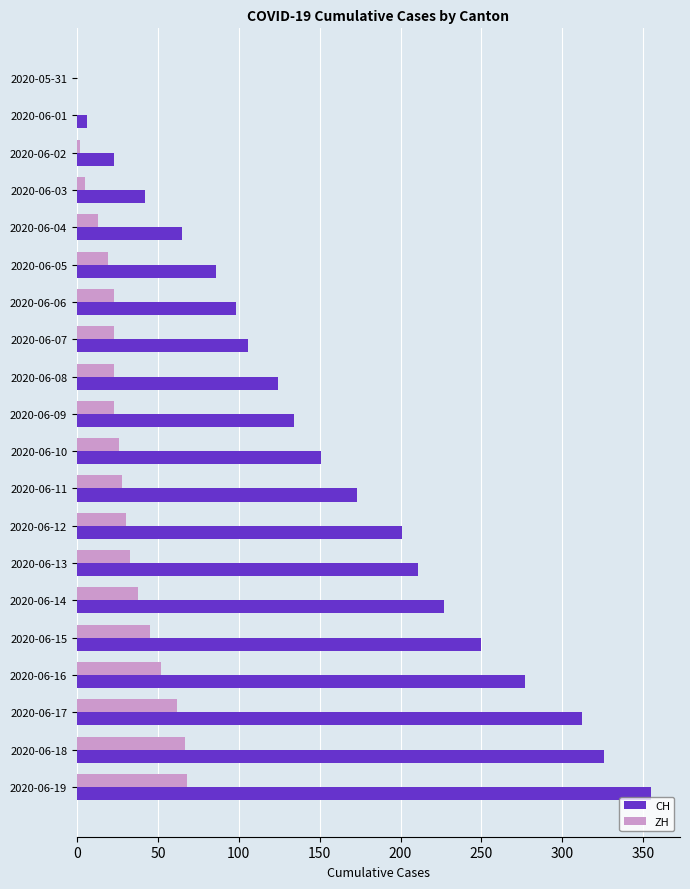

Between 2020-06-11 and 2020-06-17, which series saw the biggest shift?

CH